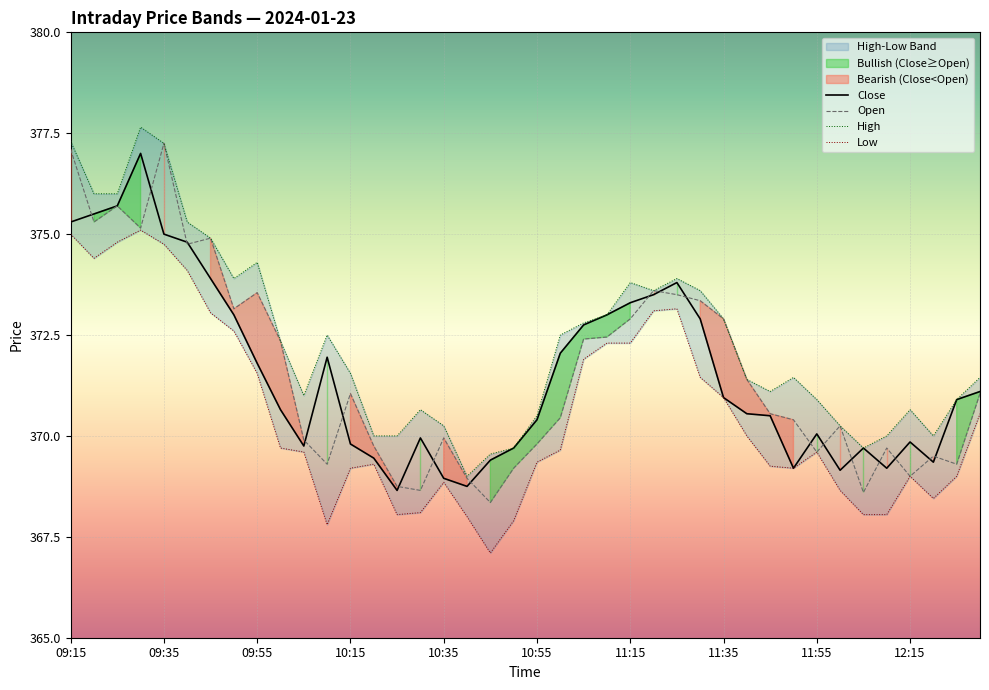

True or false: Open has more than 0 interior local peaks.

True